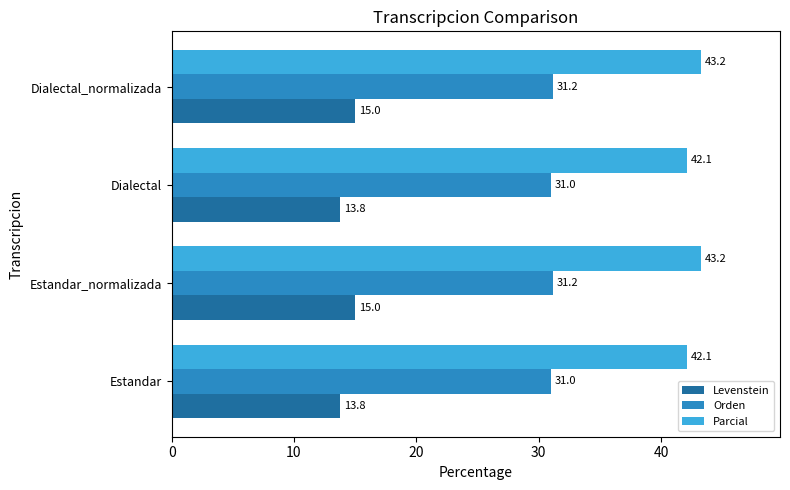

List the series in order of their peak value, lowest first.

Levenstein, Orden, Parcial